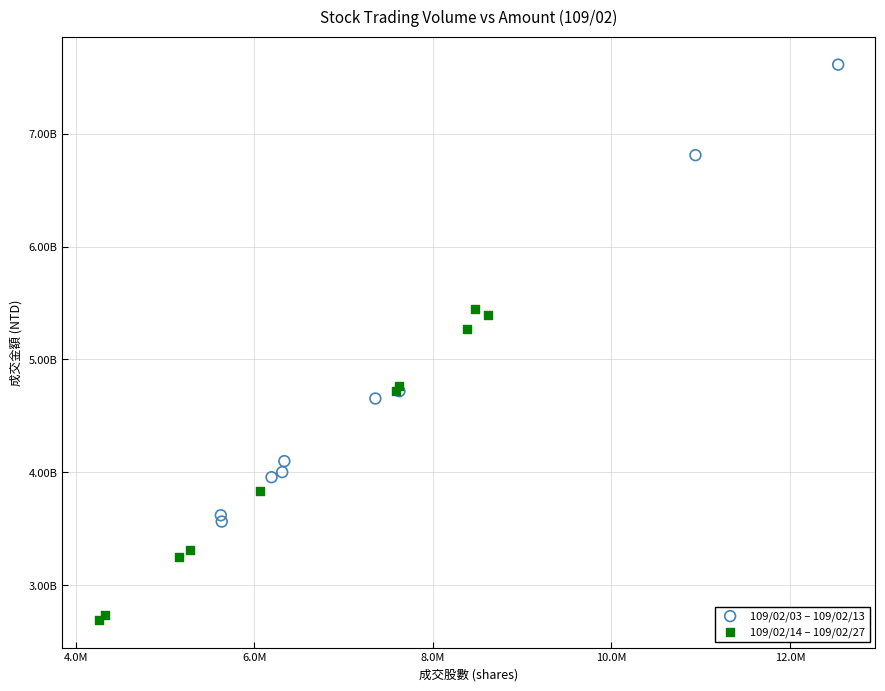

Which series has the largest Y range (max minus min)?

109/02/03 – 109/02/13